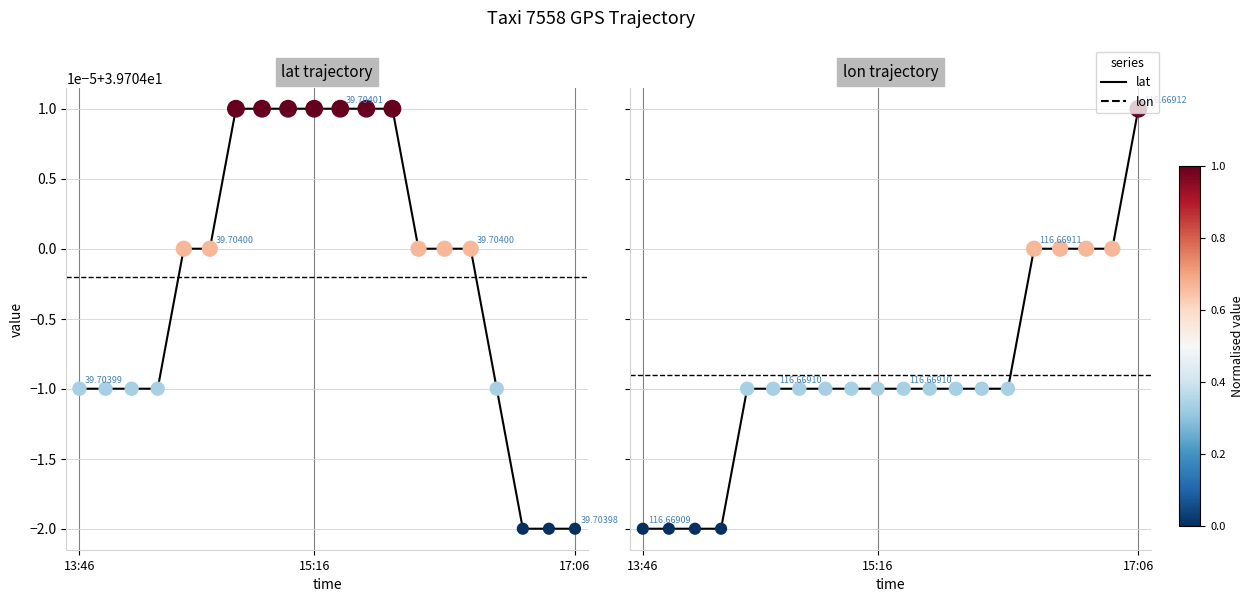

Which series has the widest spread of Y values?

lon